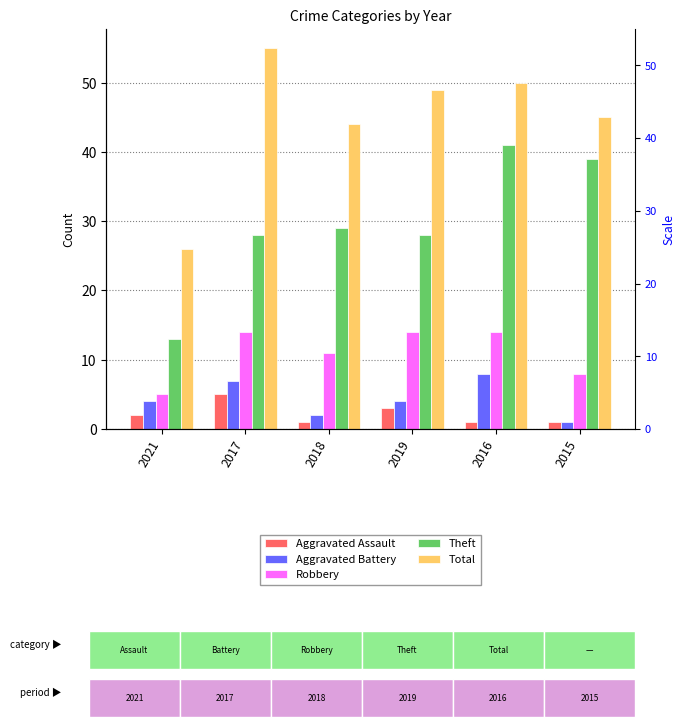

How many values in the Theft series exceed 29?

2